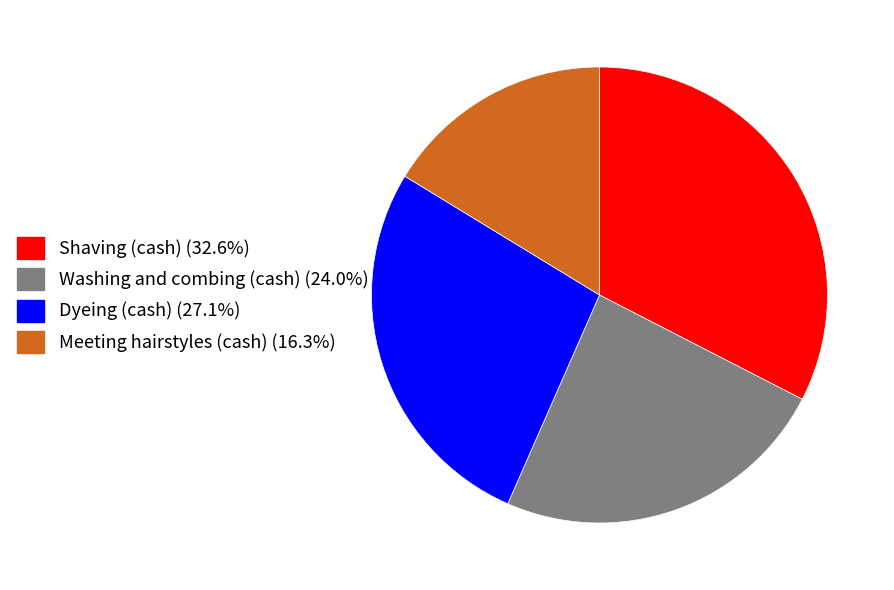

Rank the categories by value from highest to lowest.

Shaving (cash), Dyeing (cash), Washing and combing (cash), Meeting hairstyles (cash)